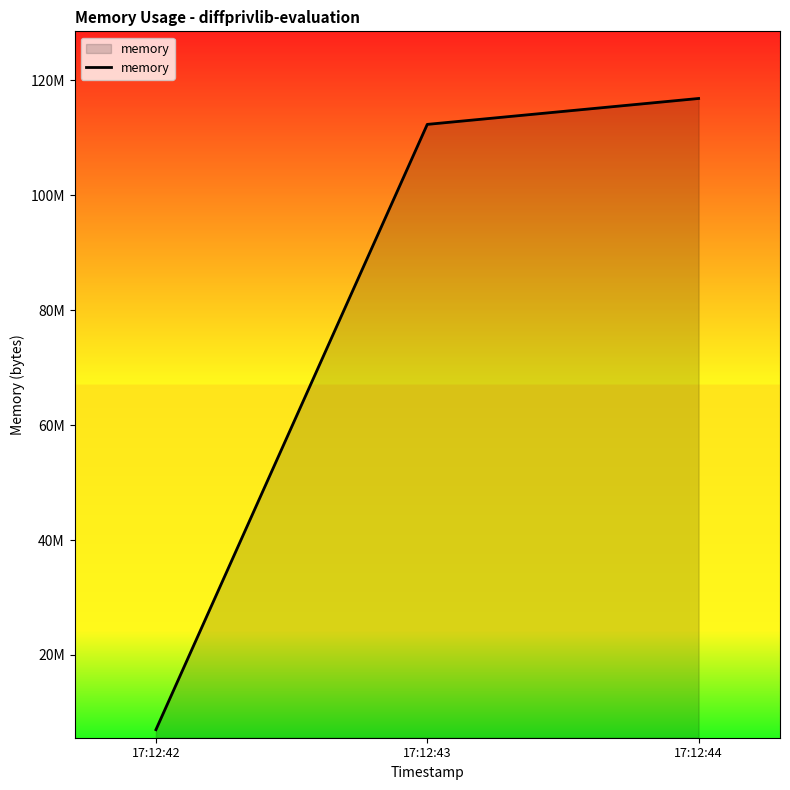

What is the average value?

78726485